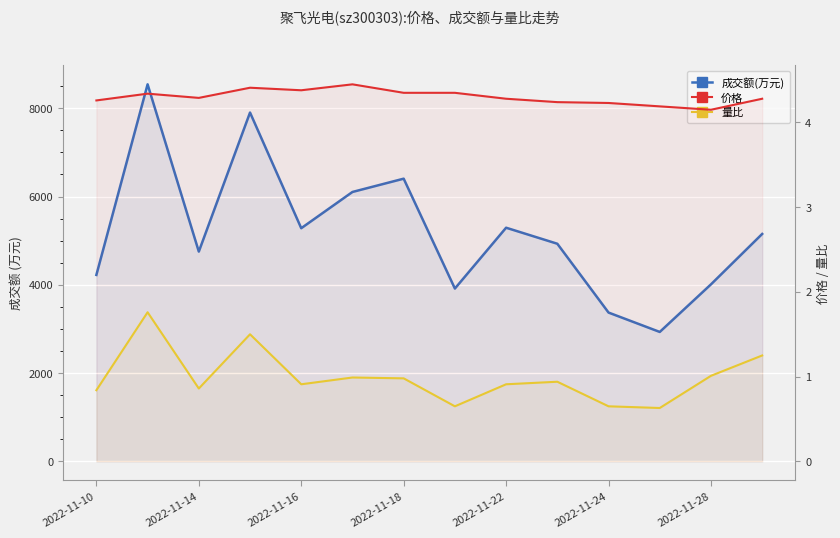

What position from the left is 7?

8